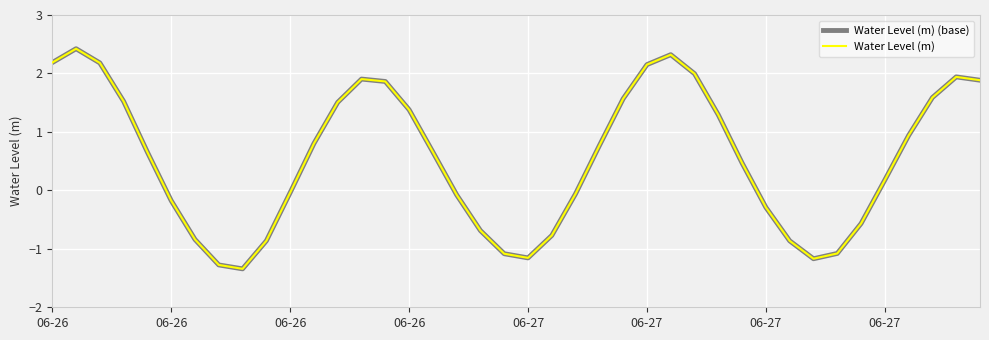

Which series has the largest total across all categories?

Water Level (m) (base)